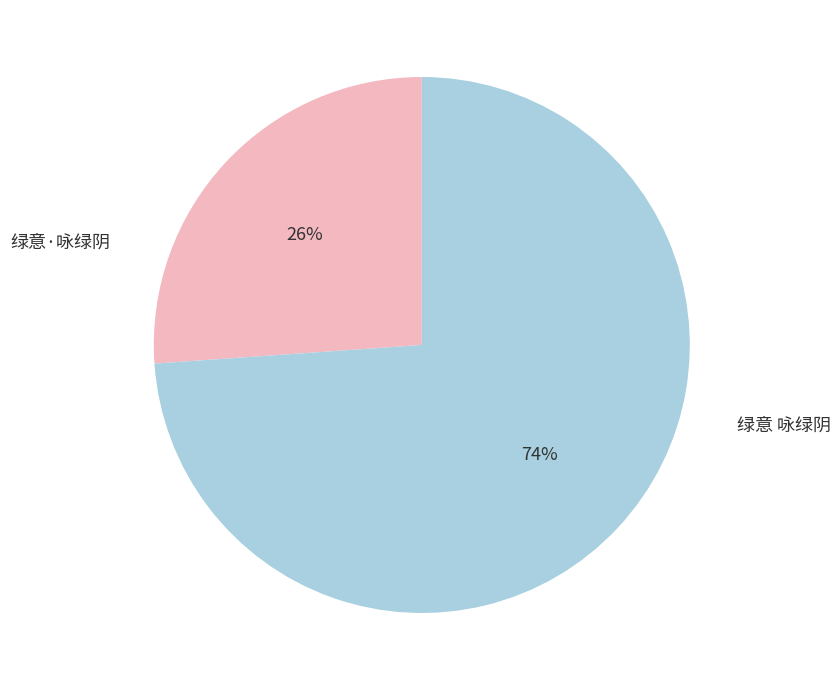

Do 绿意·咏绿阴 and 绿意 咏绿阴 together represent more than half of the pie?

Yes